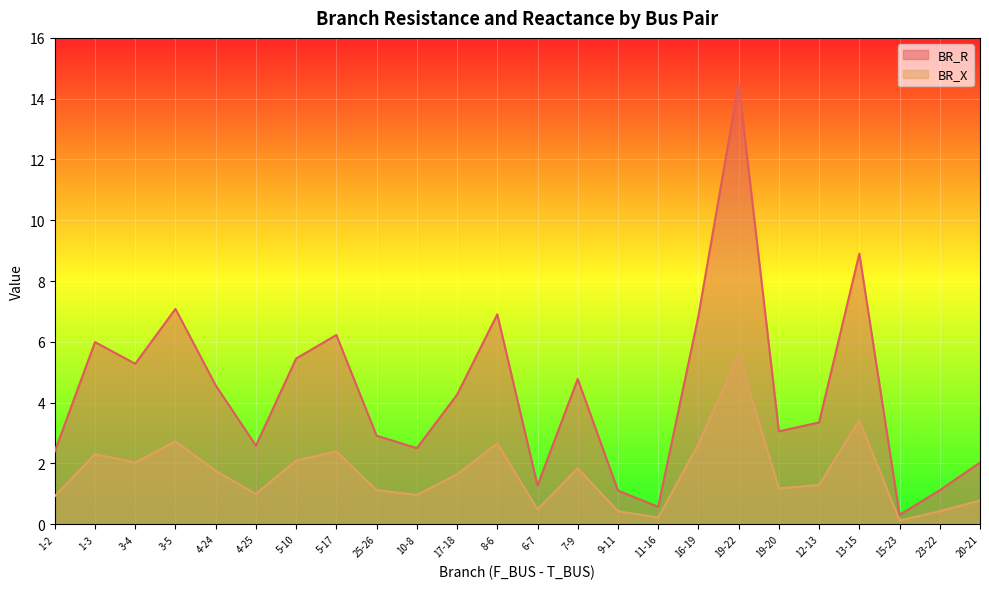

What is the maximum value shown in the chart?

14.5